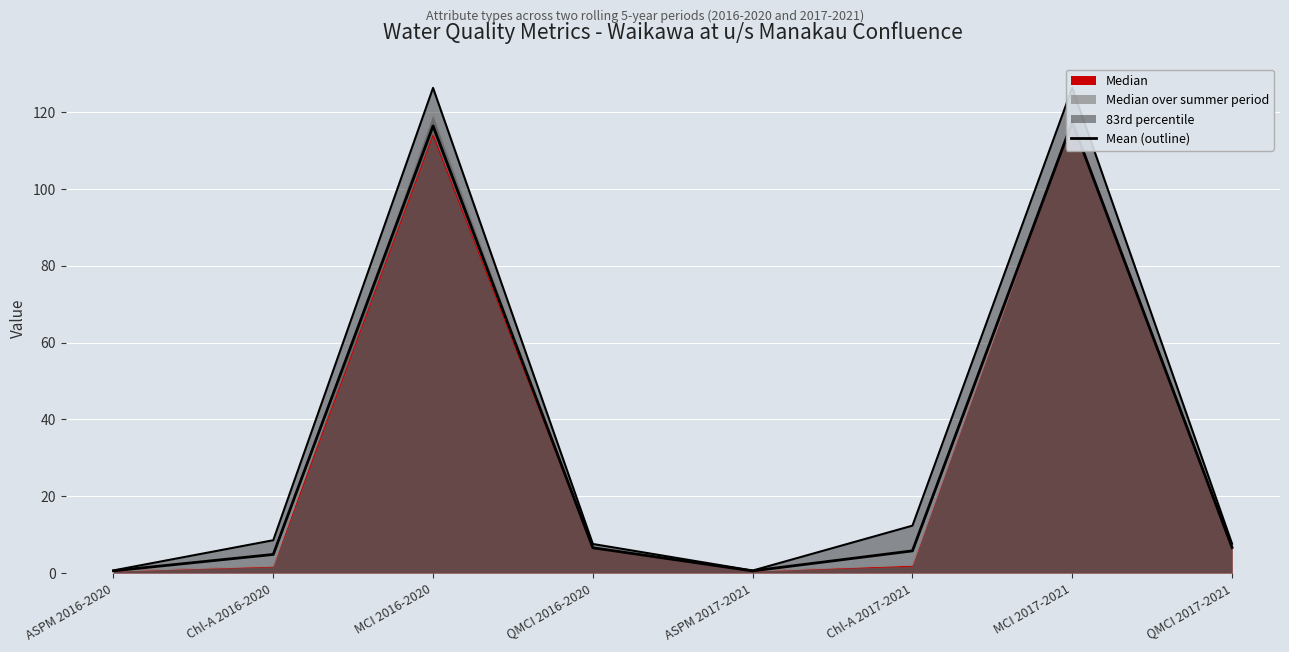

What is the minimum value shown in the chart?

0.5